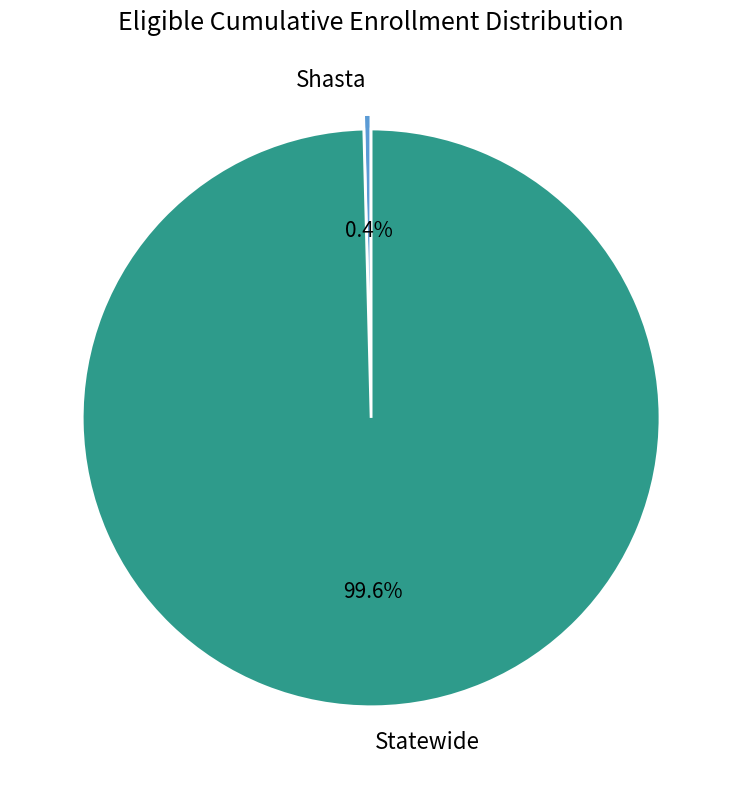

What percentage is the Statewide slice, to the nearest percent?

100%